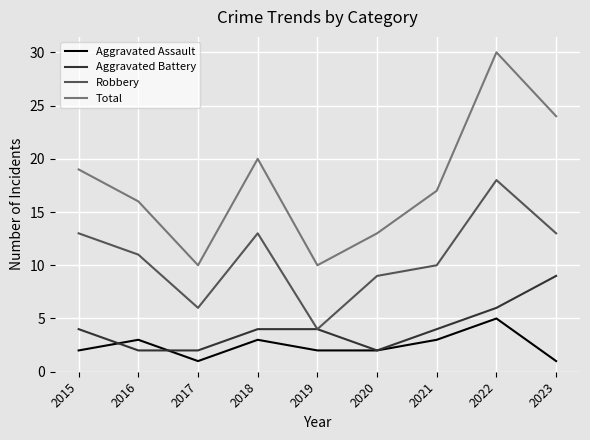

What is the difference between the highest and lowest values at 2017?

9